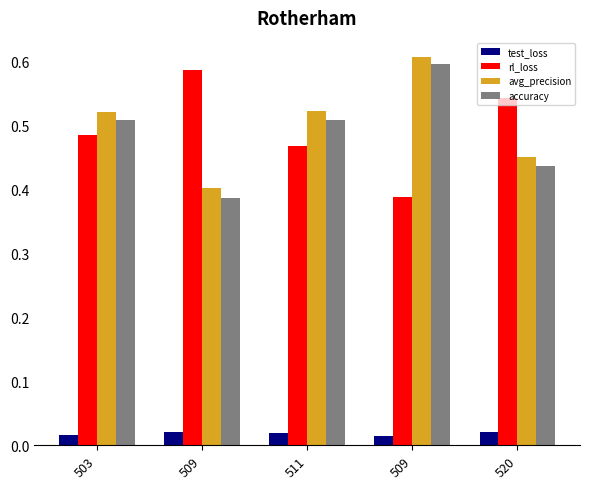

What is the sum of the avg_precision values at 509 and 509?

1.0